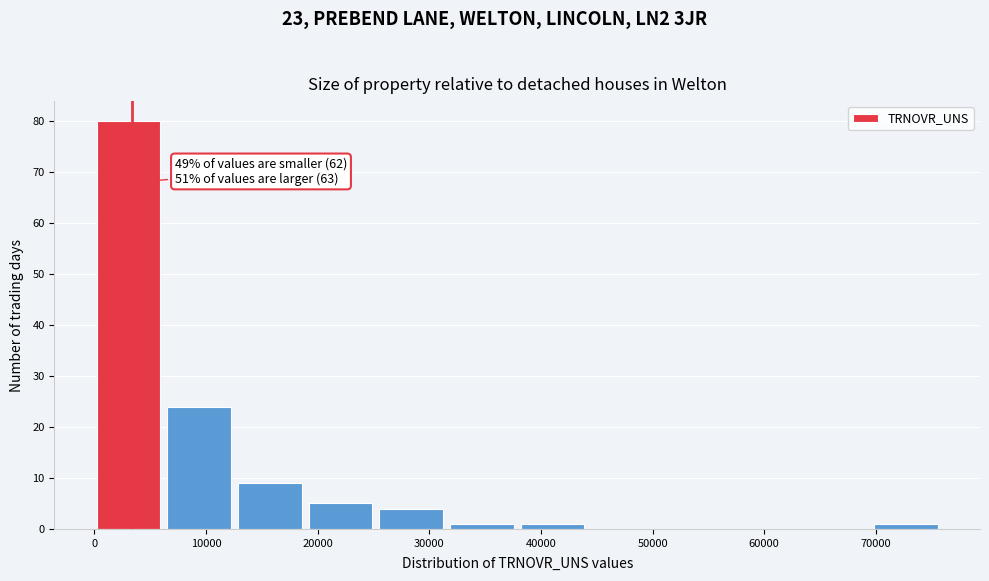

Over which range of the x-axis is the bar tallest?

0 to 7000